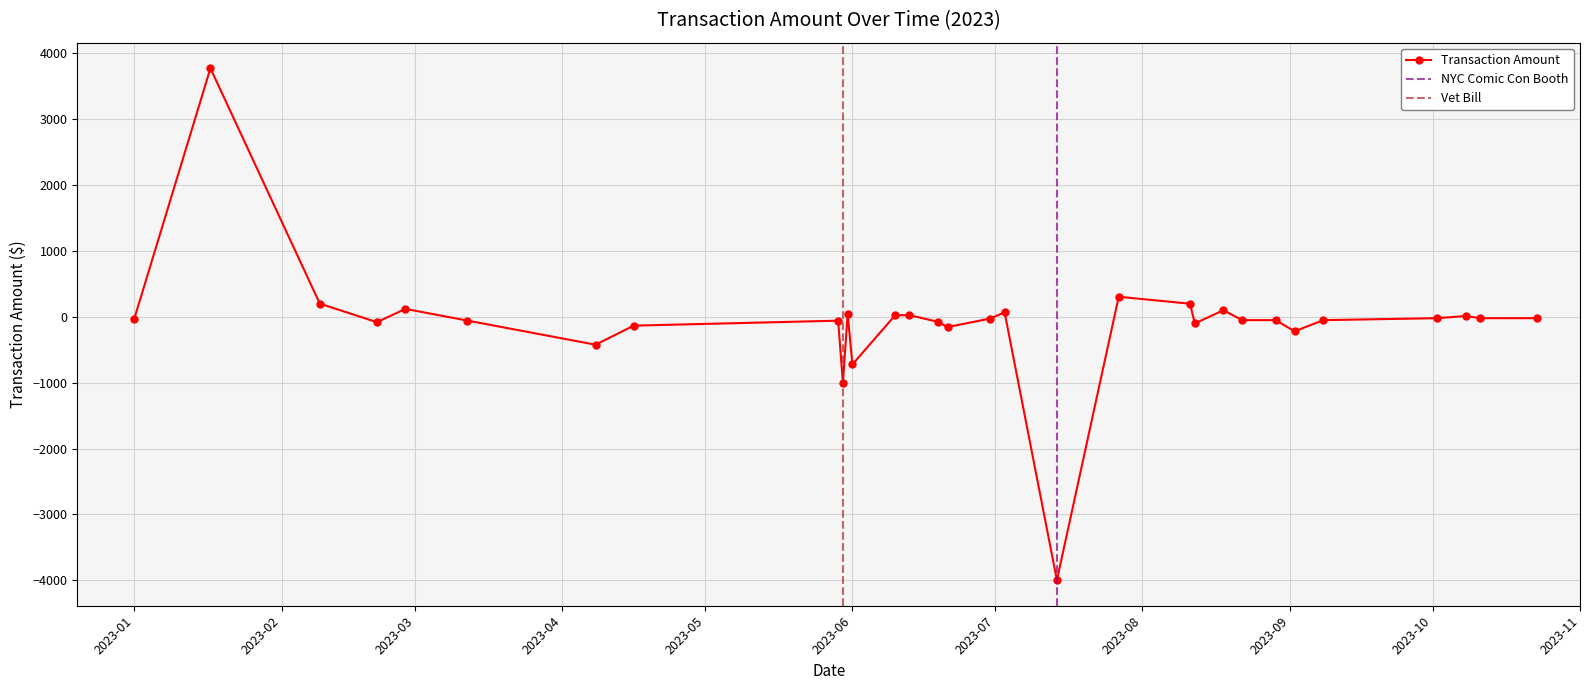

How many lines are shown in the chart?

1